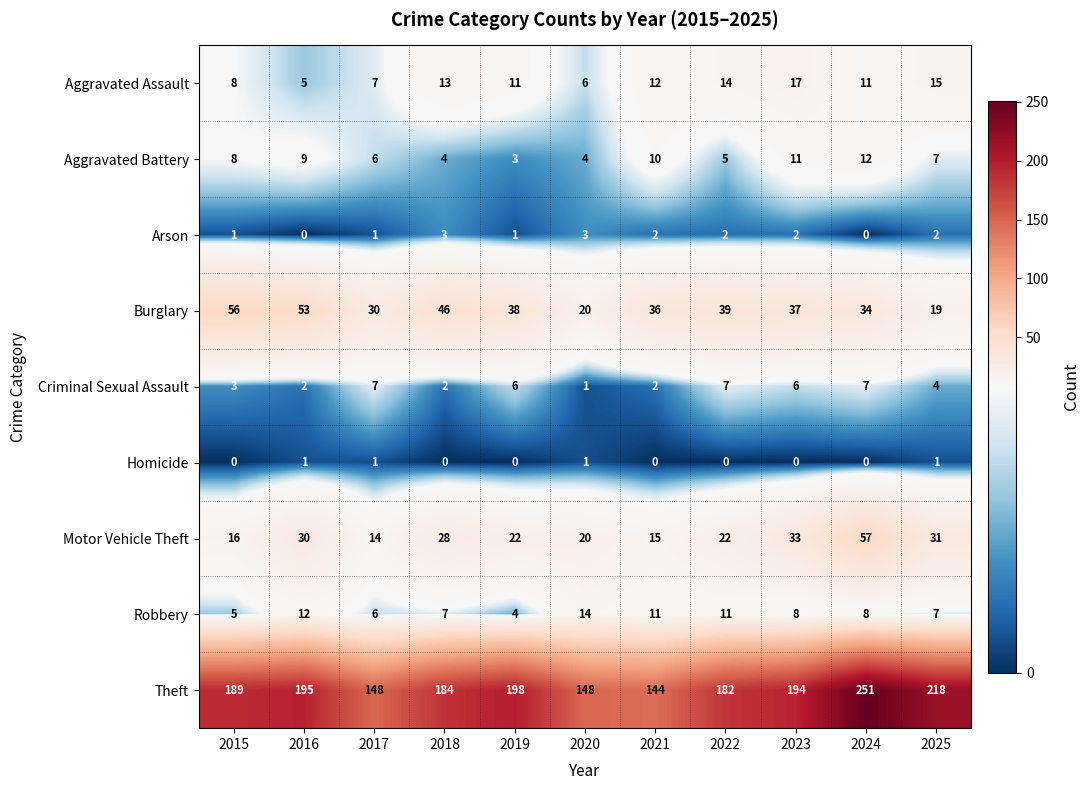

What is the maximum value for Burglary?

56